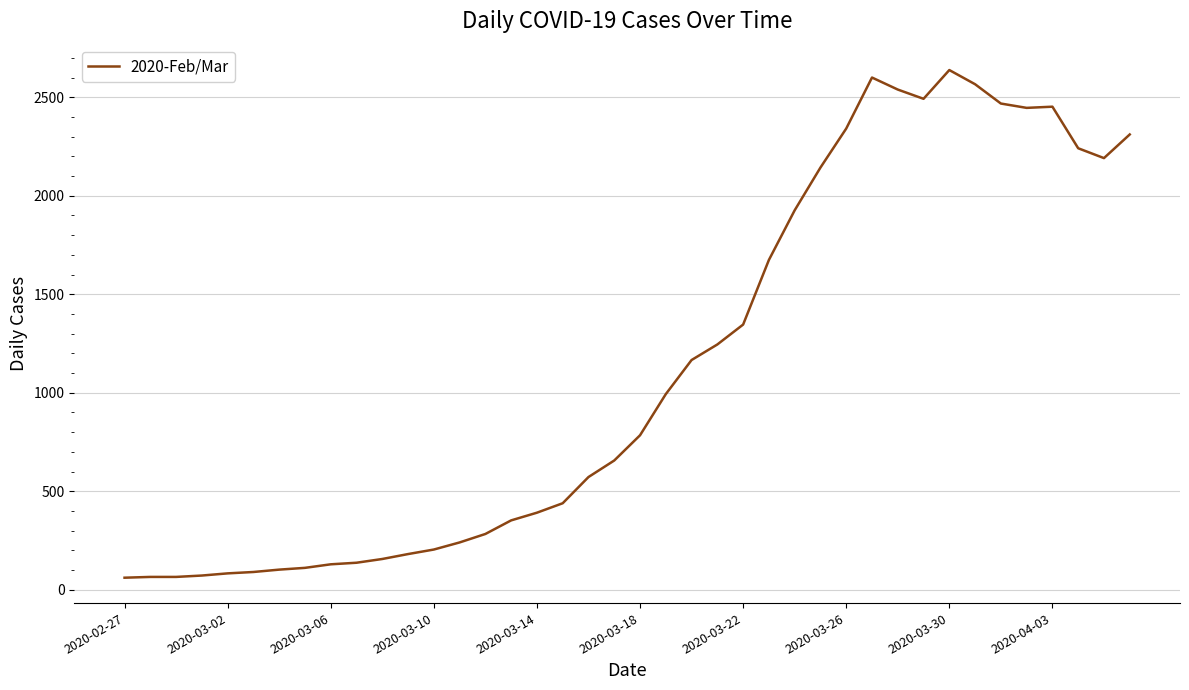

What is the greatest value displayed?

2638